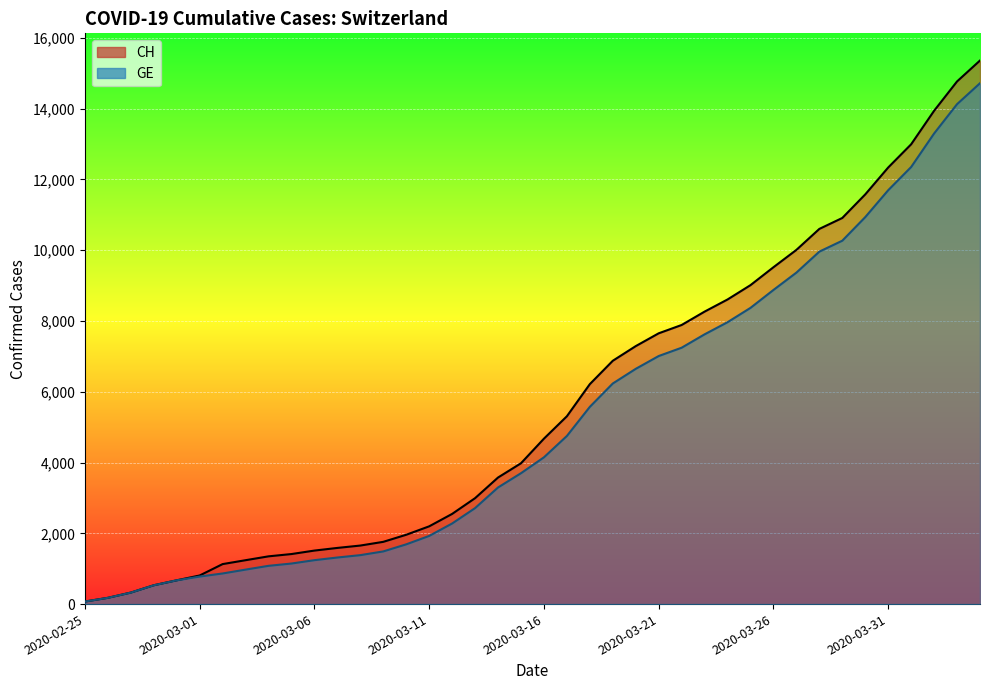

What is the difference between the highest and lowest values at 2020-03-25?

642